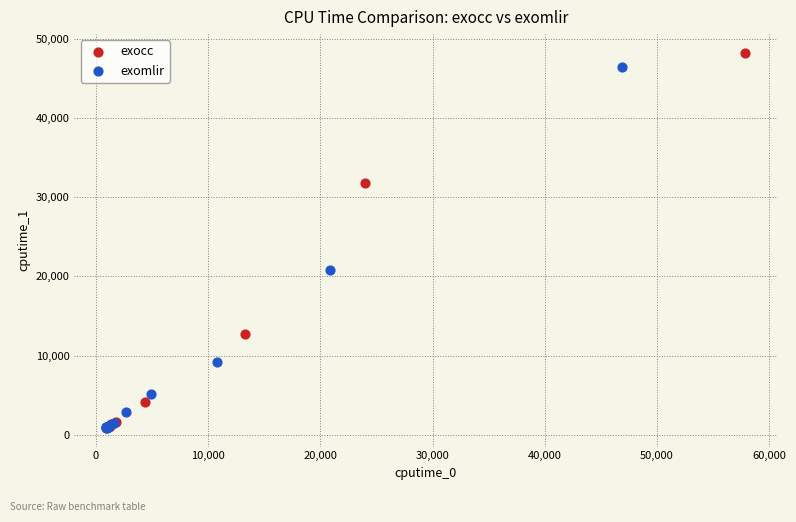

Which series has the widest spread of Y values?

exocc